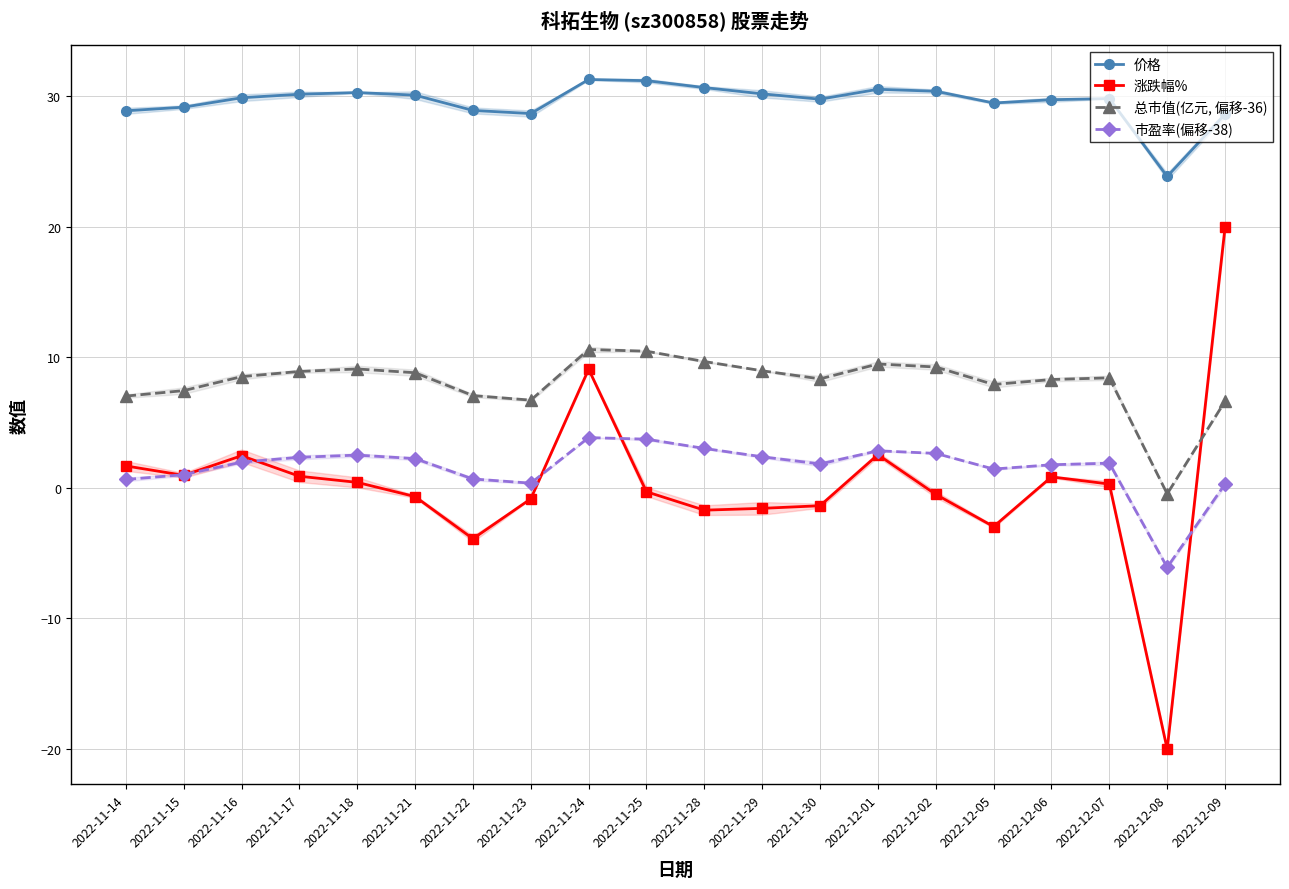

What are all the series names shown in the legend?

价格, 涨跌幅%, 总市值(亿元, 偏移-36), 市盈率(偏移-38)